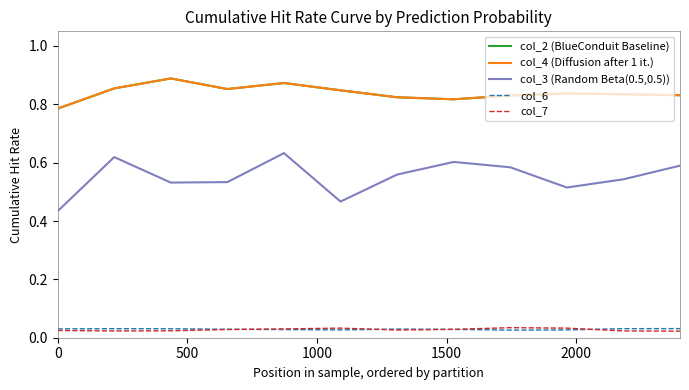

What is the average value of the col_4 (Diffusion after 1 it.) series?

0.8